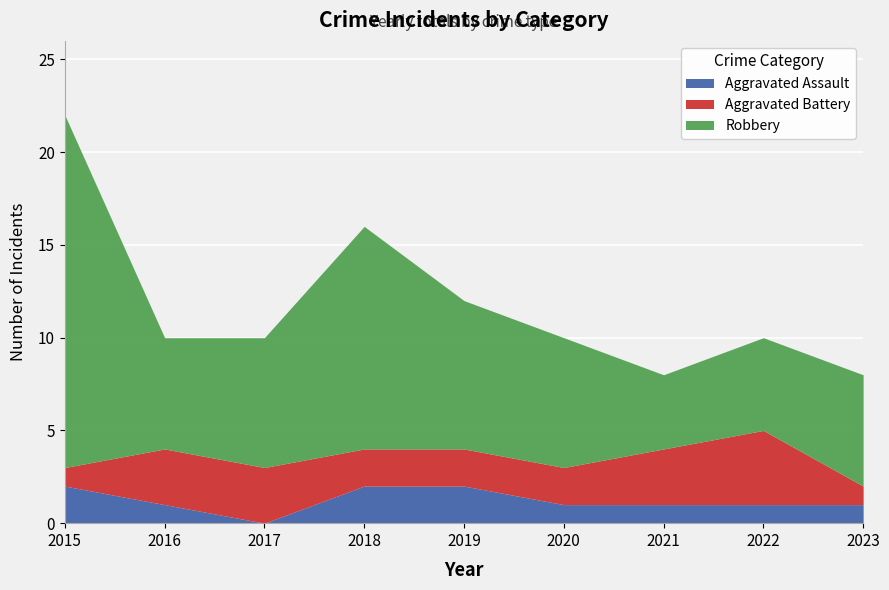

List the series in order of their overall mean, highest first.

Robbery, Aggravated Battery, Aggravated Assault